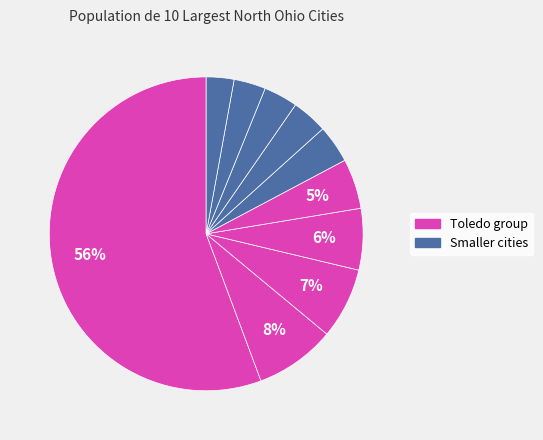

Rank the categories by value from highest to lowest.

Toledo, Findlay, Lima, Bowling Green, Perrysburg, Sylvania, Tiffin, Defiance, Fremont, Maumee